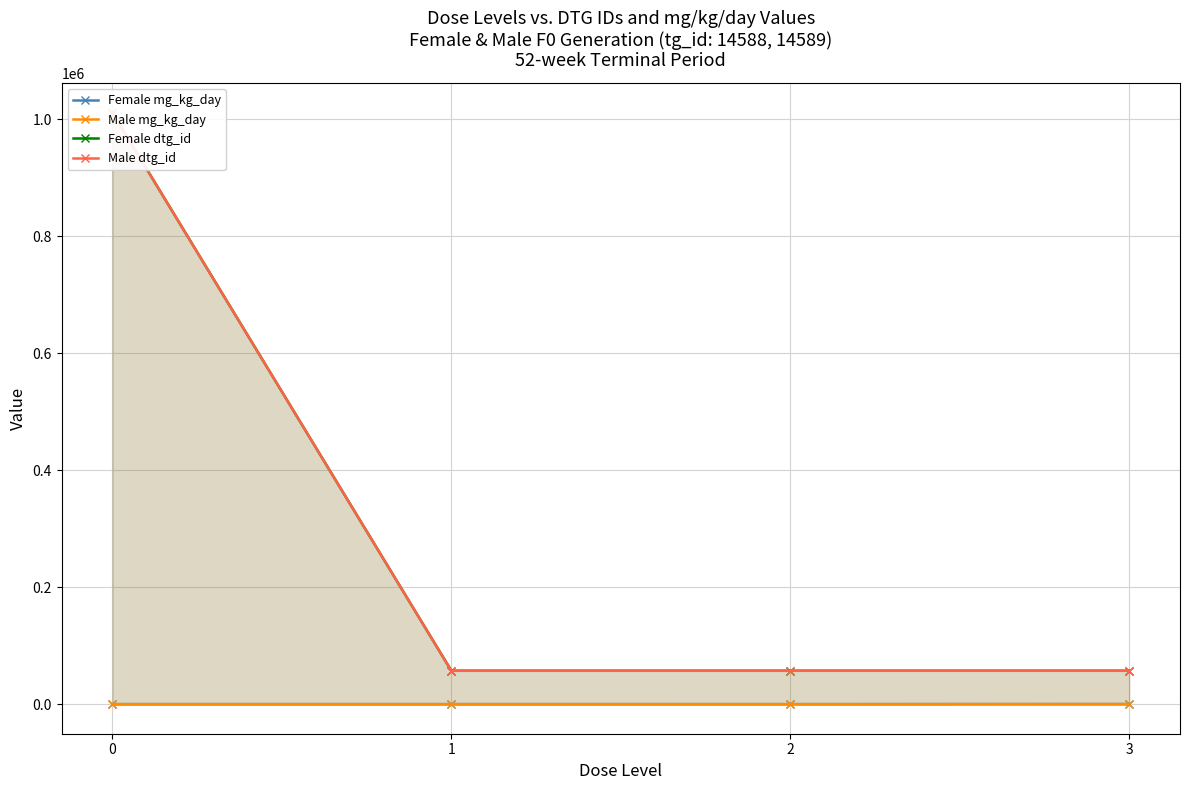

Rank the categories by Male dtg_id value from lowest to highest.

1, 2, 3, 0